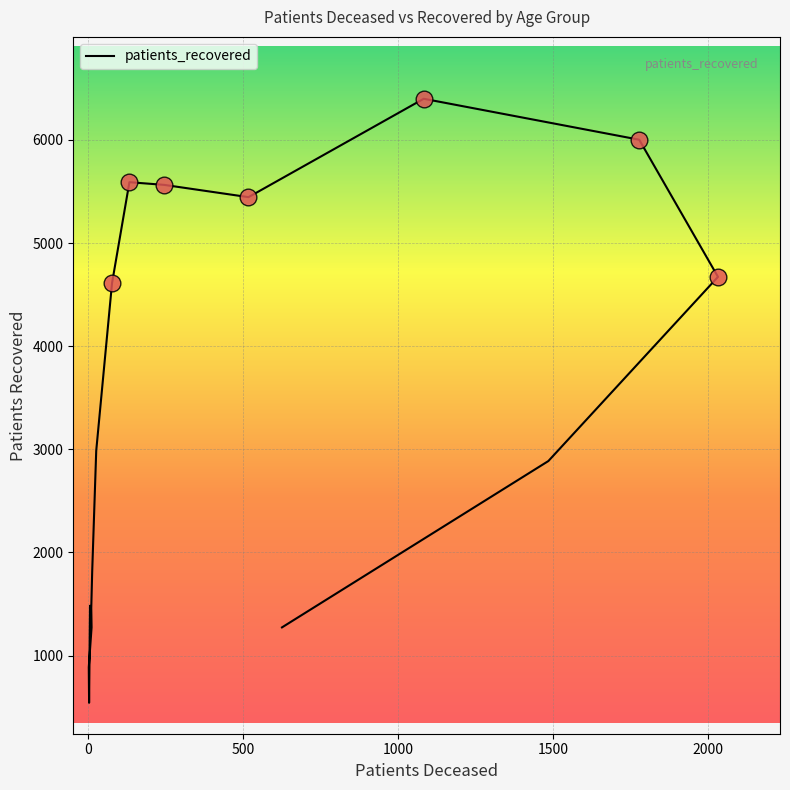

What is the smallest value displayed?

542